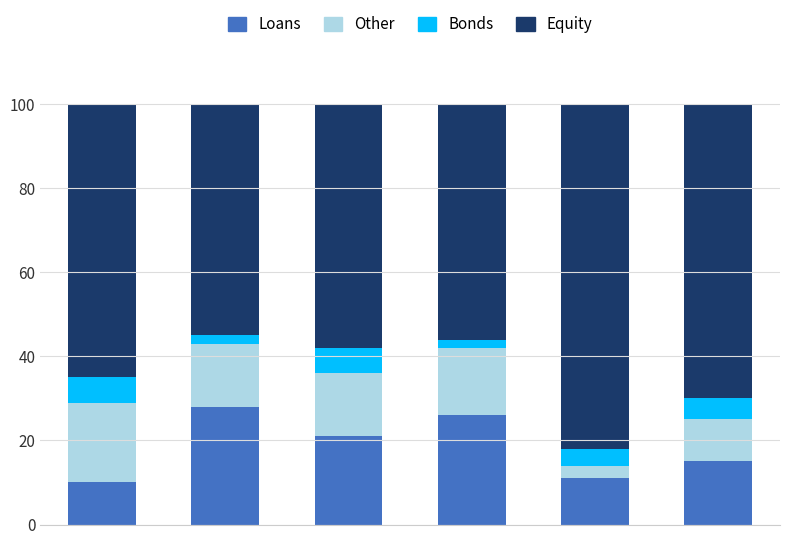

Reading left to right, transcribe the values for Loans.

10	28	21	26	11	15